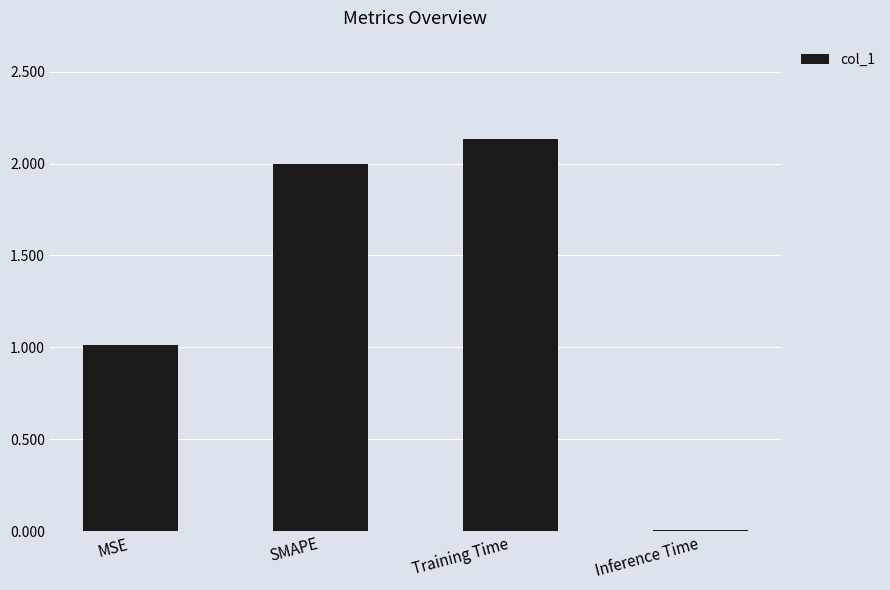

At which category does the chart reach its peak across all series?

Training Time